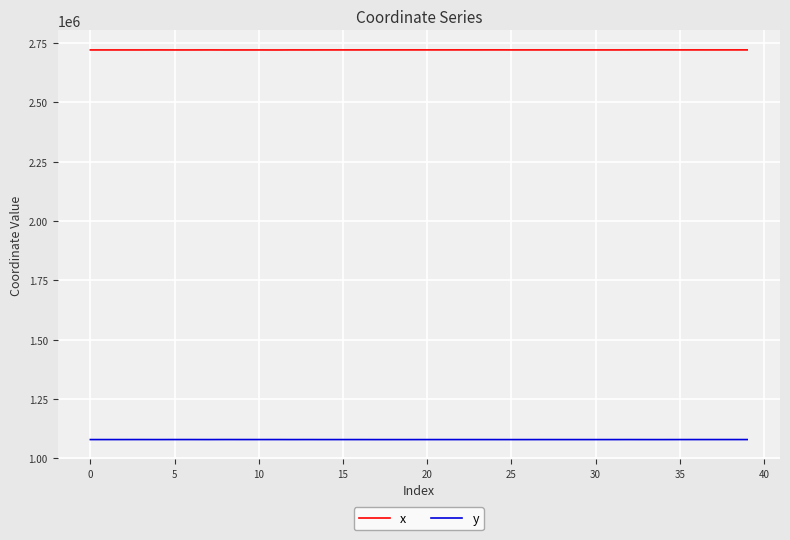

Rank the series by their average value, from highest to lowest.

x, y